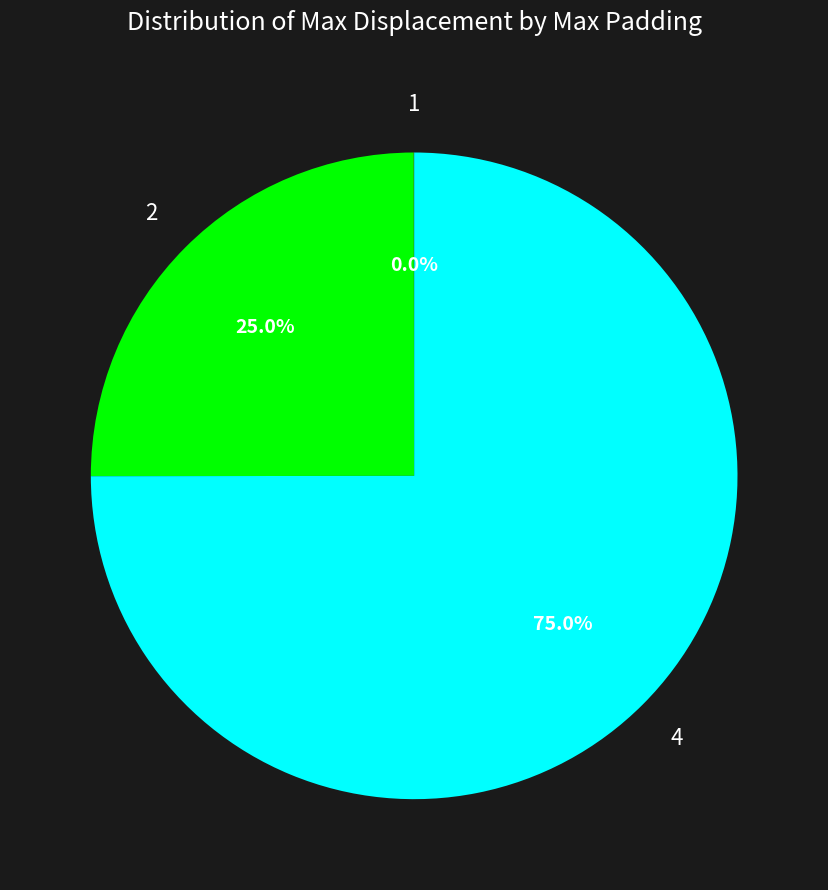

Is there any slice that represents more than half of the pie?

Yes